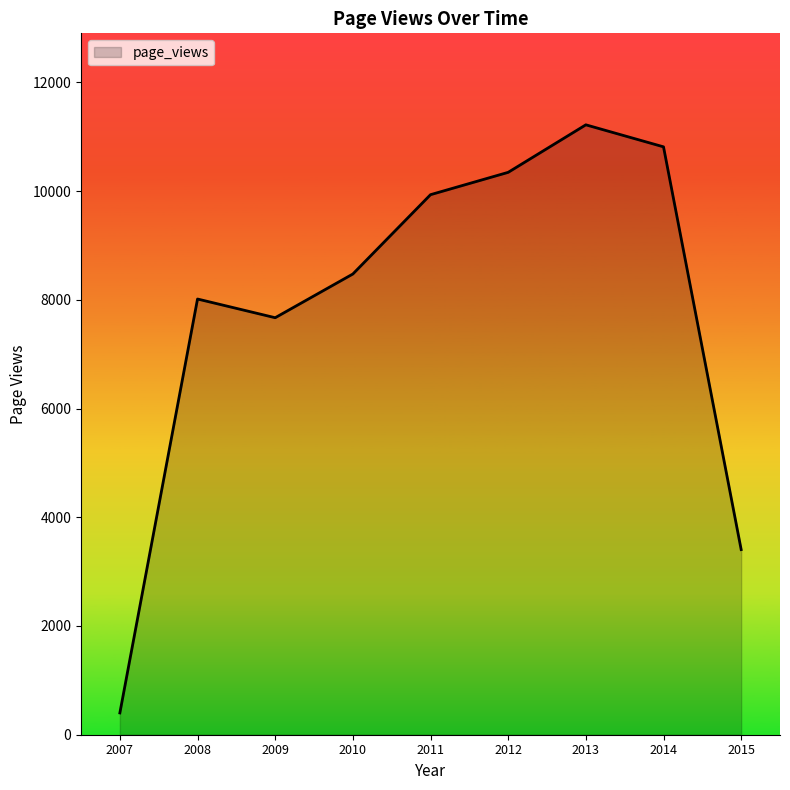

Between 2010 and 2009, which is larger?

2010